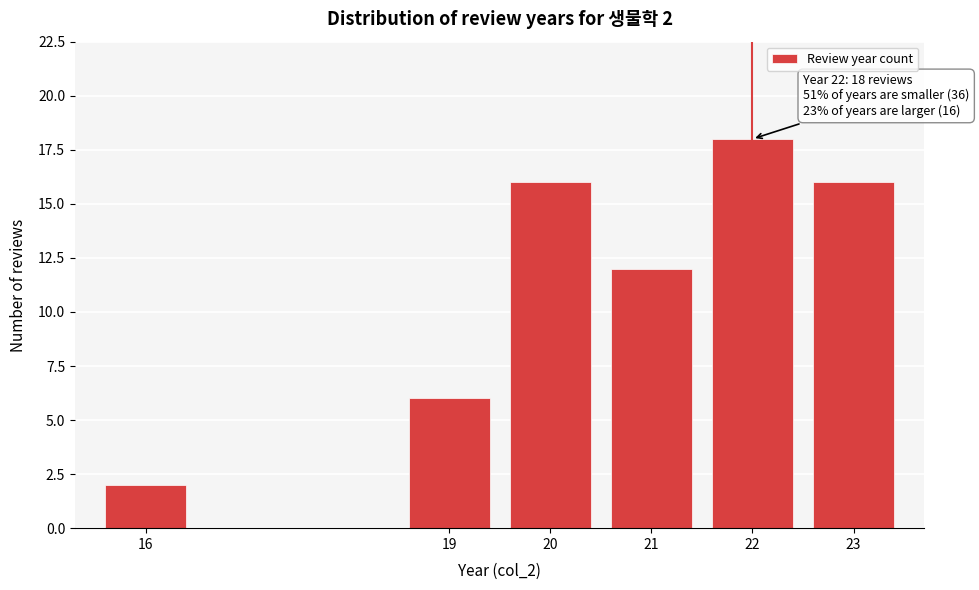

Reading right to left, transcribe all the data shown in this chart.

23=16	22=18	21=12	20=16	19=6	16=2